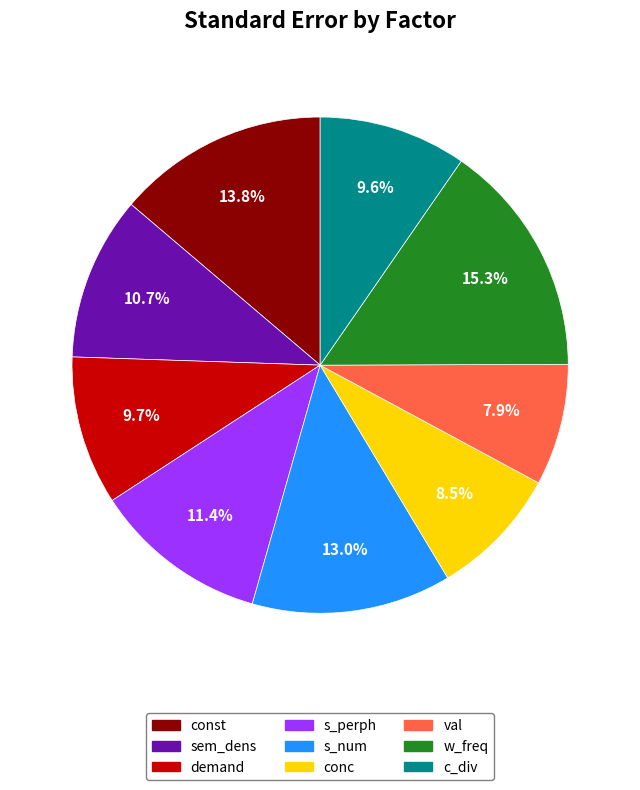

To the nearest percent, what is the difference between the s_perph and c_div slice percentages?

2%